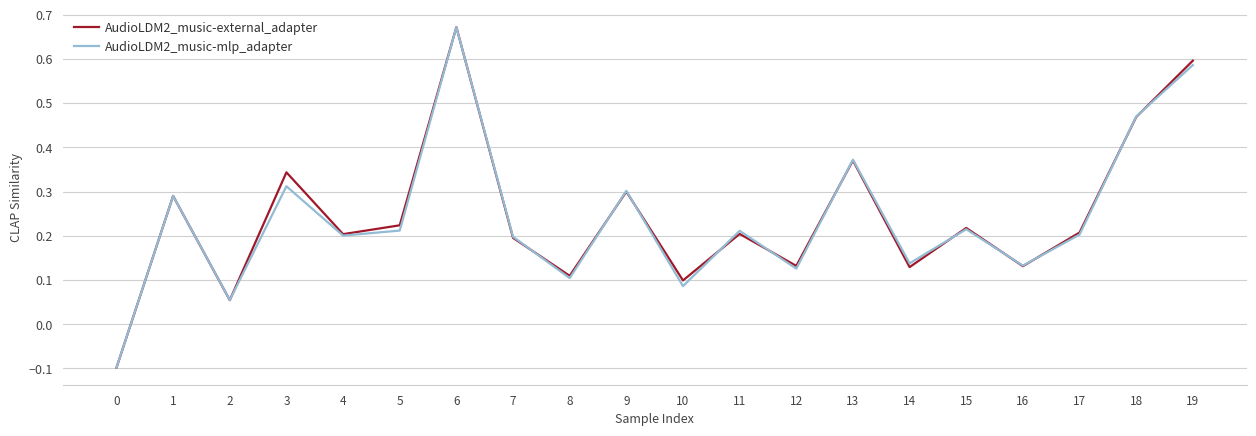

True or false: AudioLDM2_music-external_adapter has a value of 0.2 at 11.

True